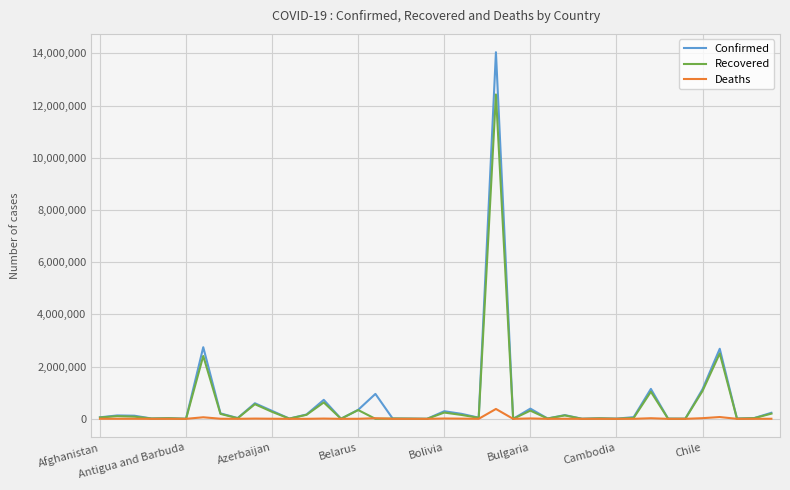

What are all the series names shown in the legend?

Confirmed, Recovered, Deaths